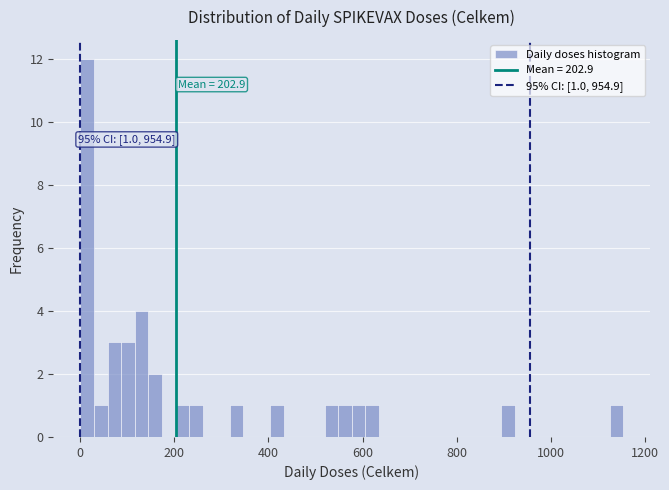

Read against the x-axis, roughly where is the centre of the tallest bar?

20